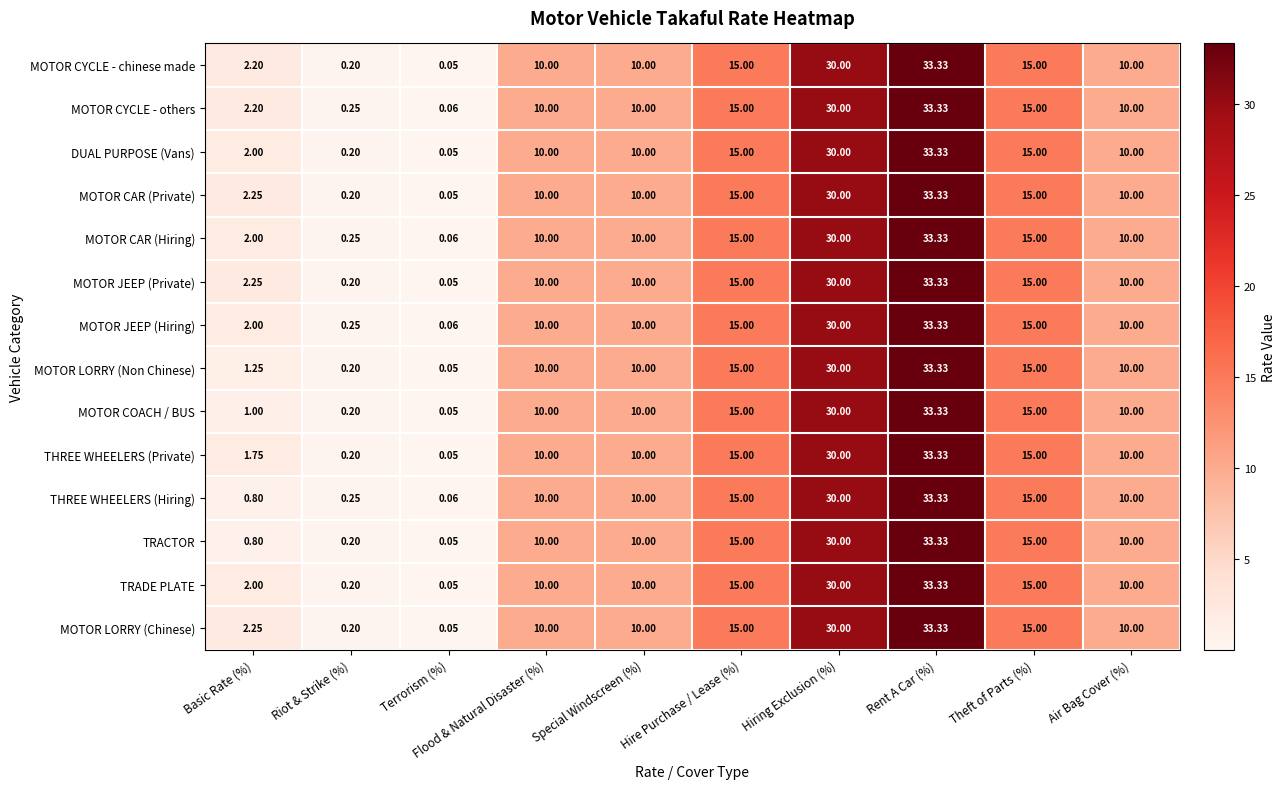

Which series has the largest total across all categories?

MOTOR CYCLE - others